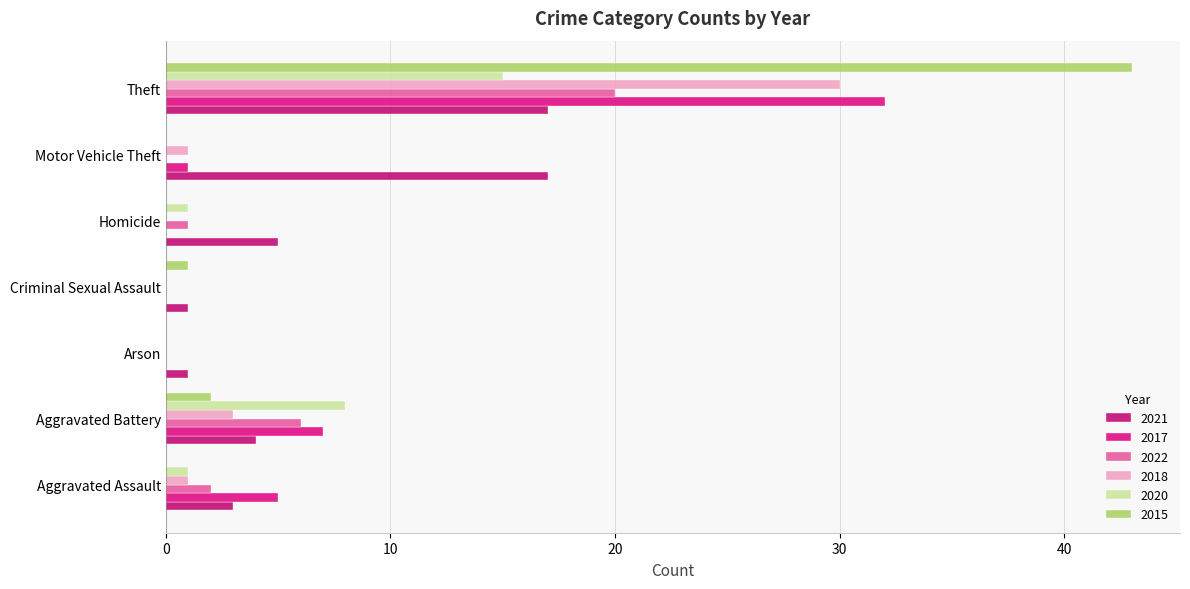

How many distinct data groups are displayed?

6